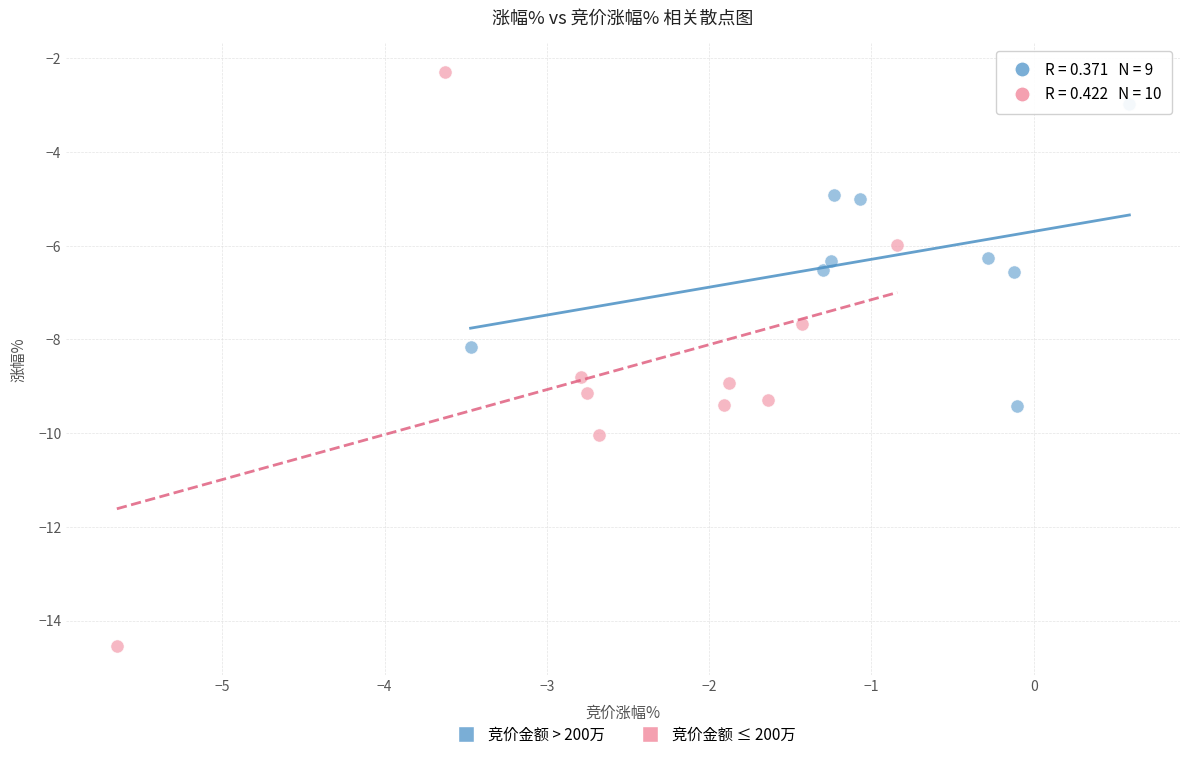

Which series contains the lowest Y value?

竞价金额 ≤ 200万